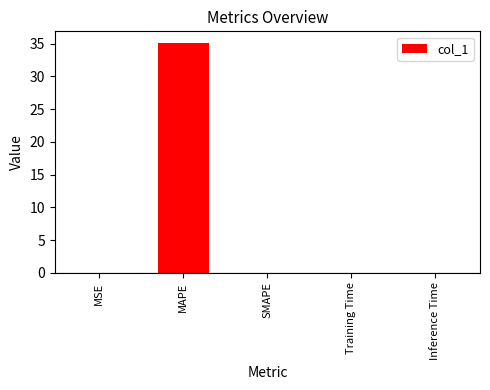

Are the bars horizontal?

No